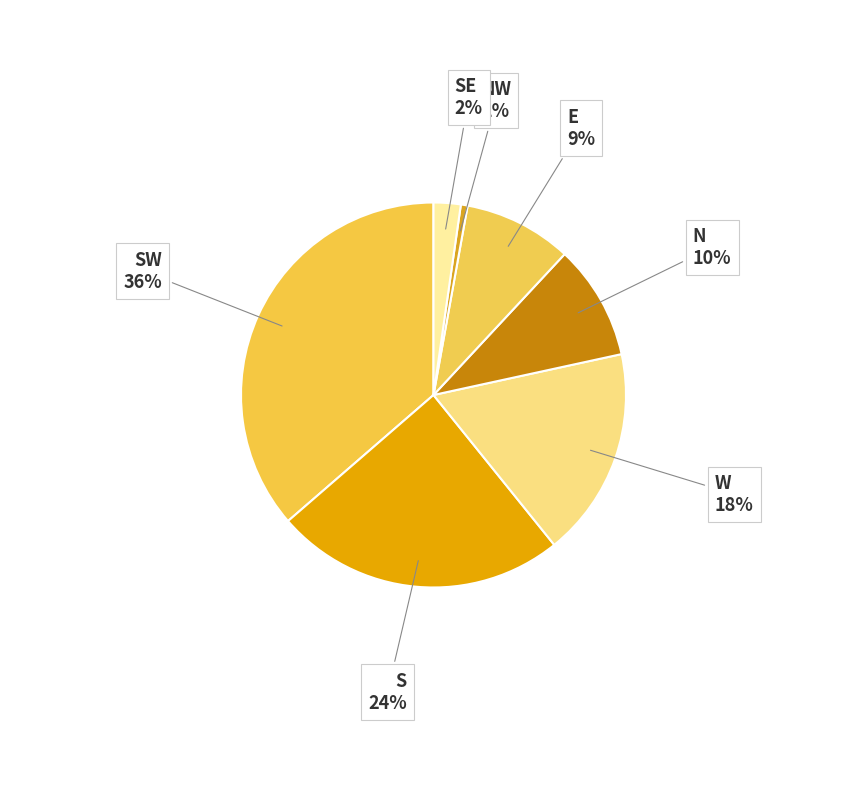

Count the number of slices in the pie.

7